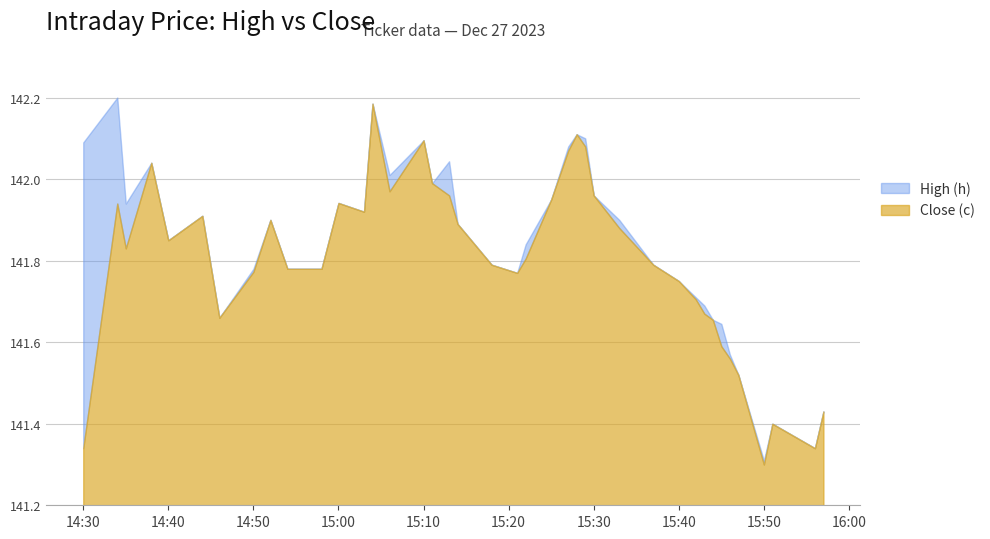

At which category does the chart reach its minimum across all series?

2023-12-27 15:50:00